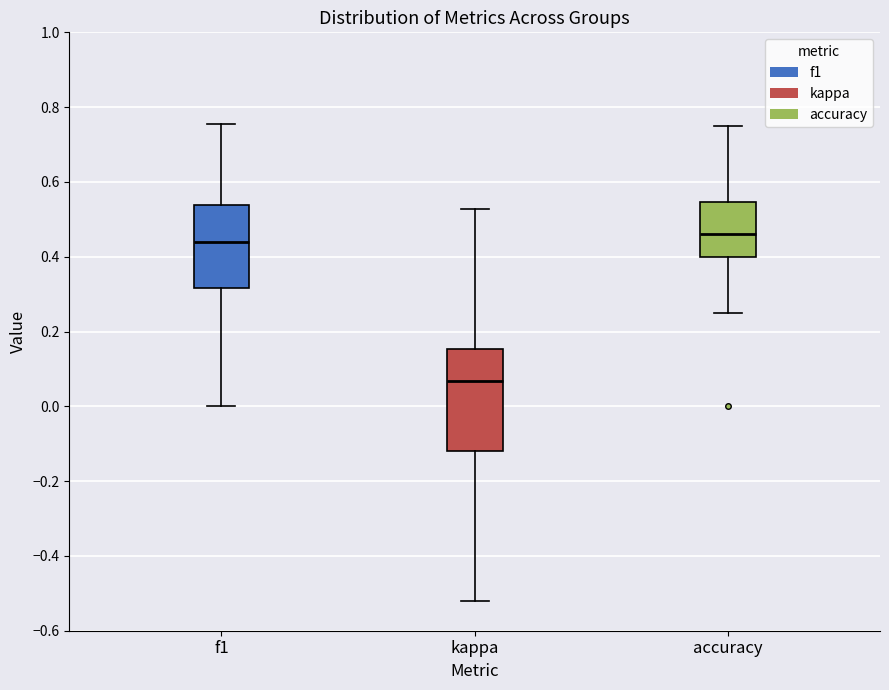

Which box is the tallest, from its lower edge to its upper edge?

kappa